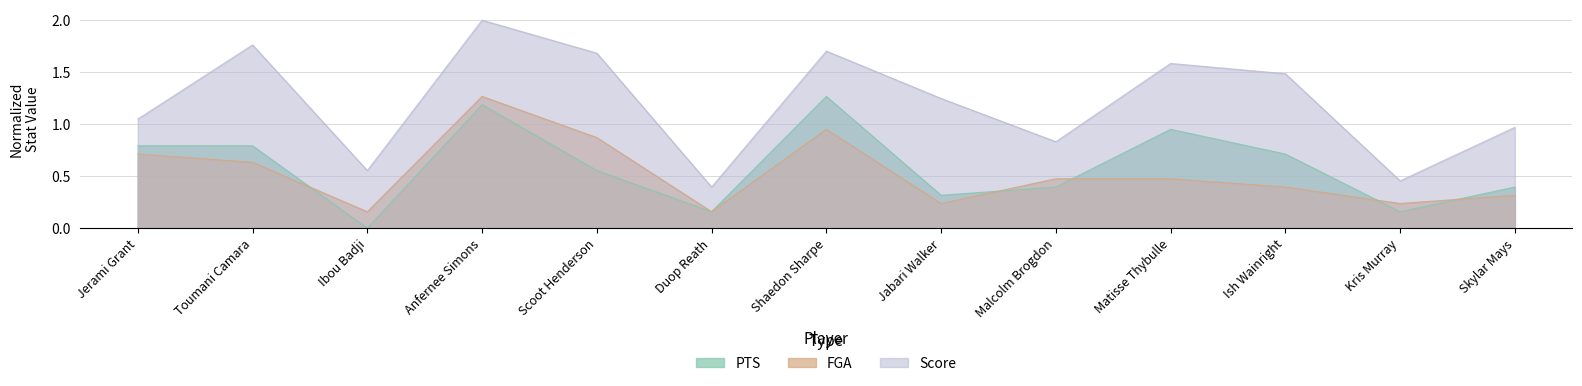

What position from the left is Kris Murray?

12